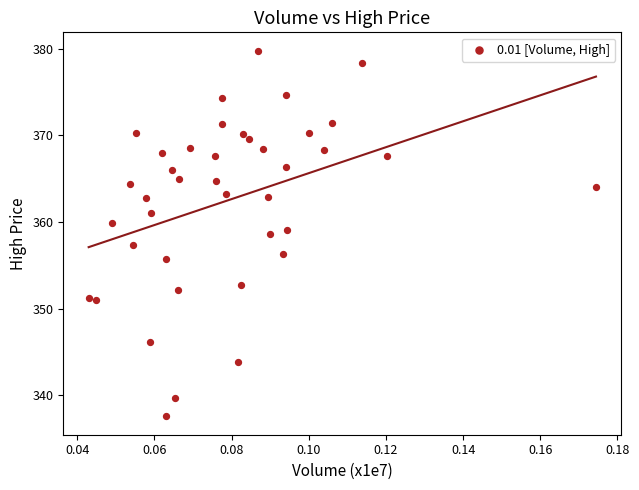

Count the number of points in this scatter plot.

40